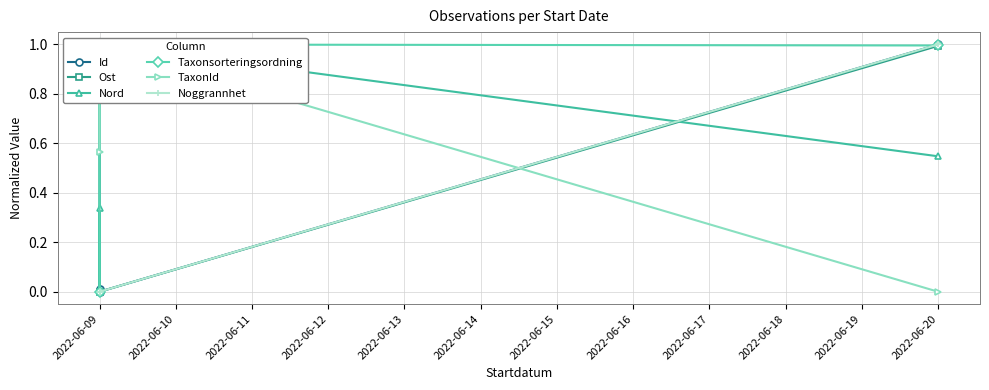

Which series ends up on top after the final intersection of Id and Nord?

Id